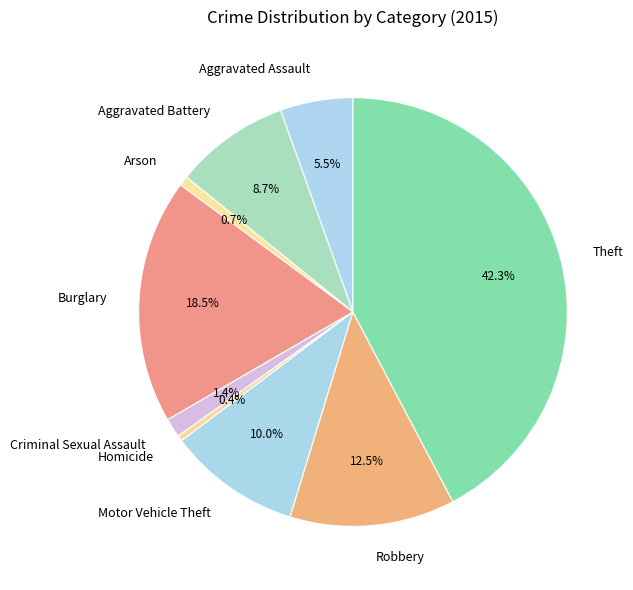

What percentage is NOT represented by Arson?

99.3%